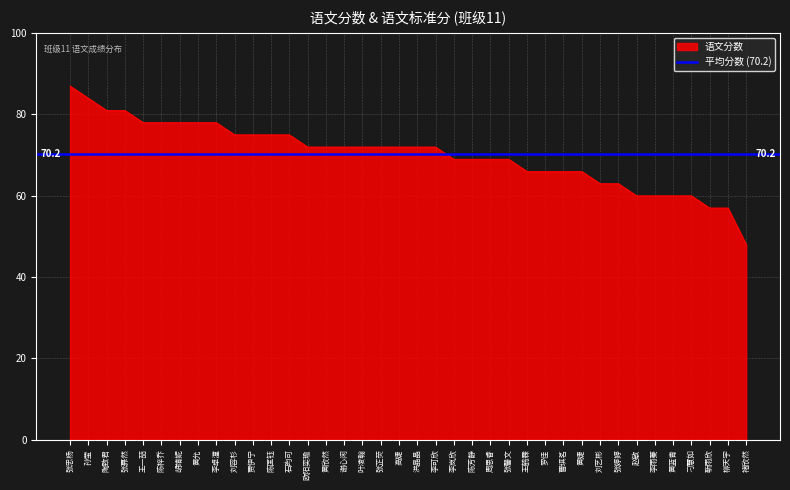

Rank the categories by value from lowest to highest.

褚欣然, 靳雨欣, 柳天宇, 赵敏, 李雨蓁, 黄蓝青, 刁慧如, 刘艺彬, 张婷婷, 王鹤霖, 罗佳, 曹琪茗, 黄婕, 李岚欣, 陈芳静, 周思睿, 张馨文, 欧阳奕瑜, 黄欣然, 谢心闲, 叶凌翰, 张芷荧, 高婕, 洪晶晶, 李可欣, 刘容杉, 贾伊宁, 陈匡钰, 石昀可, 王一喆, 陈梓乔, 胡靖妮, 黄允, 李卓潼, 陶致君, 张奡然, 孙莹, 张忠杨